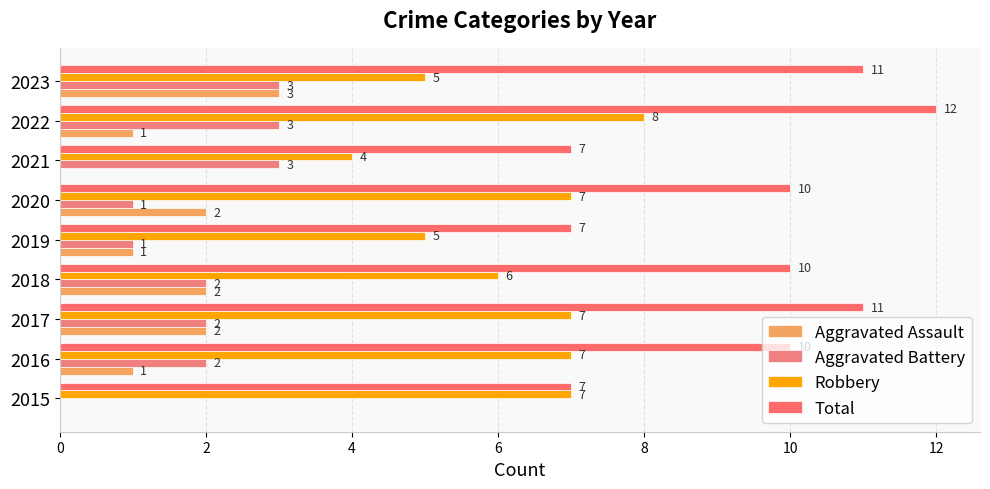

Reading right to left, transcribe all the data shown in this chart.

Aggravated Assault: 3	1	0	2	1	2	2	1	0
Aggravated Battery: 3	3	3	1	1	2	2	2	0
Robbery: 5	8	4	7	5	6	7	7	7
Total: 11	12	7	10	7	10	11	10	7